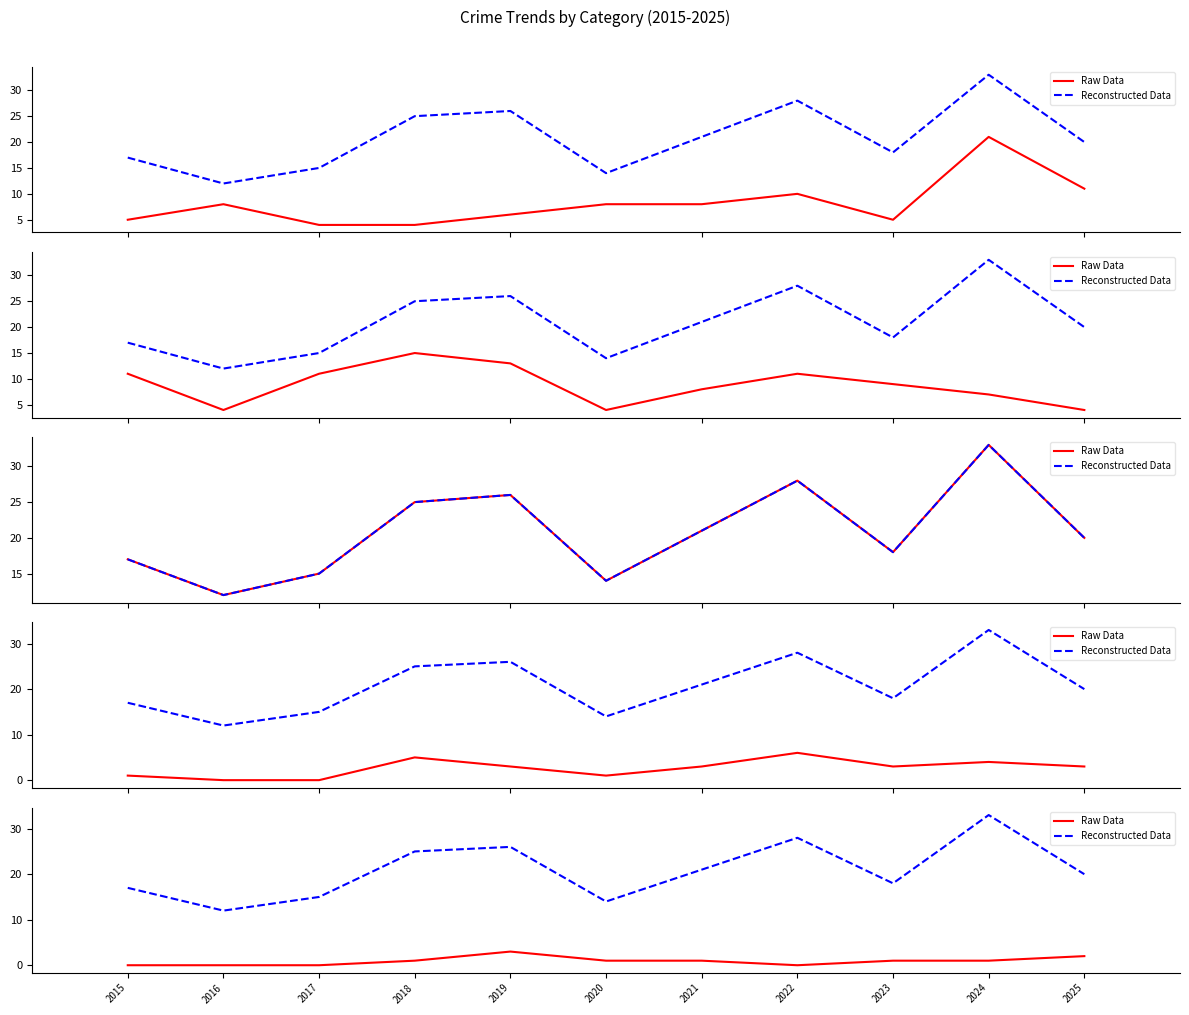

True or false: Raw Data and Reconstructed Data intersect in this chart.

False